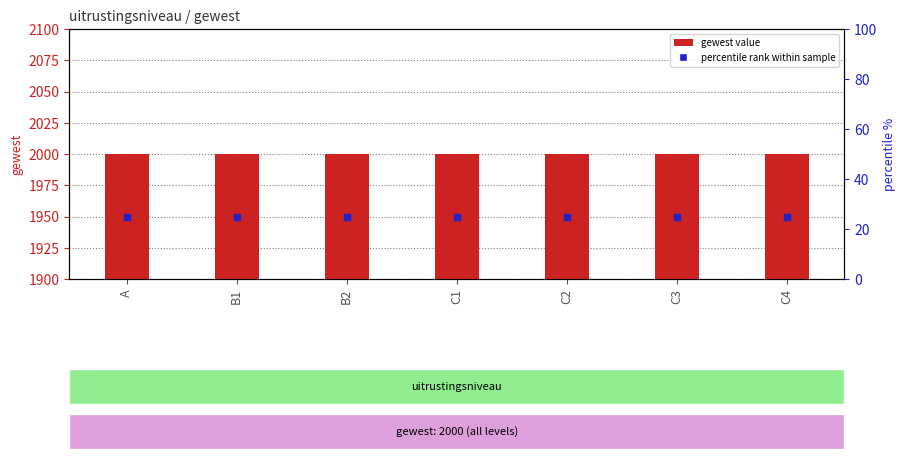

What is the total value across all series at B2?

3950